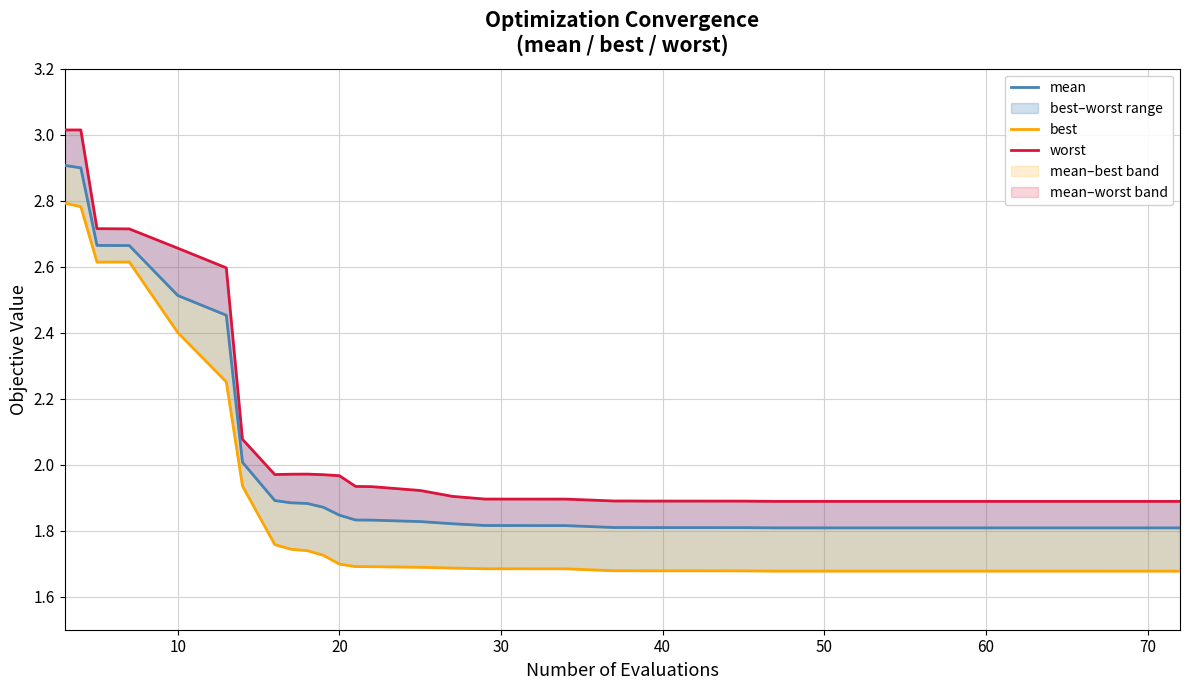

True or false: best has a value of 2.5 at 31.

False